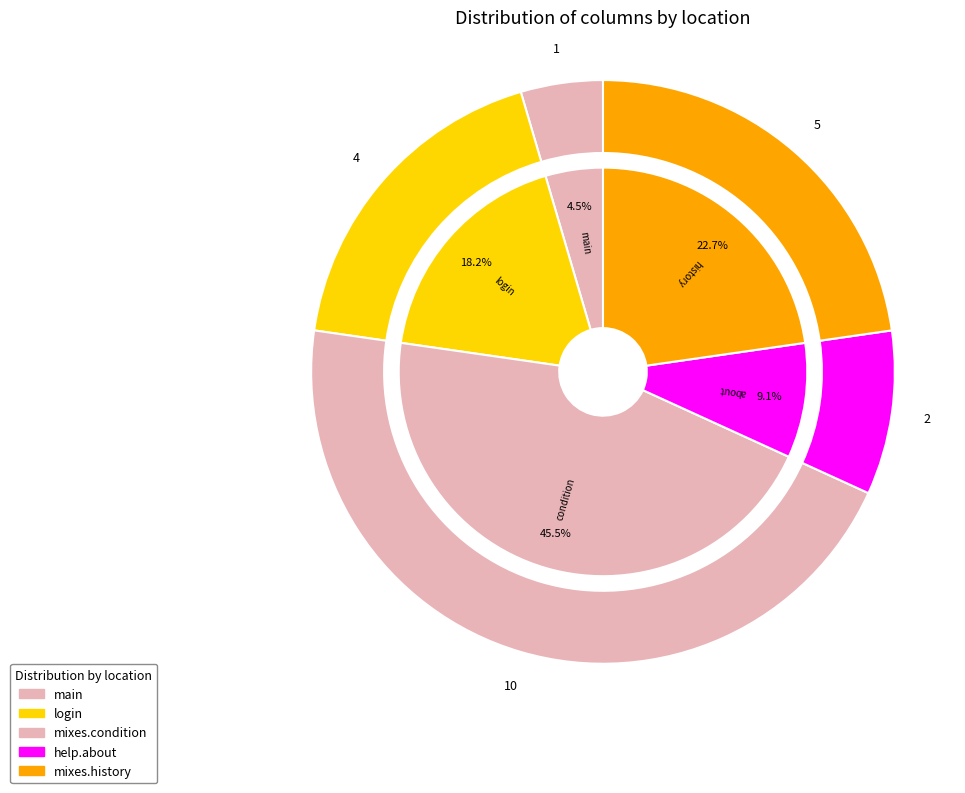

Does com.uni.labo.mixes.condition account for over 50% of the chart?

No